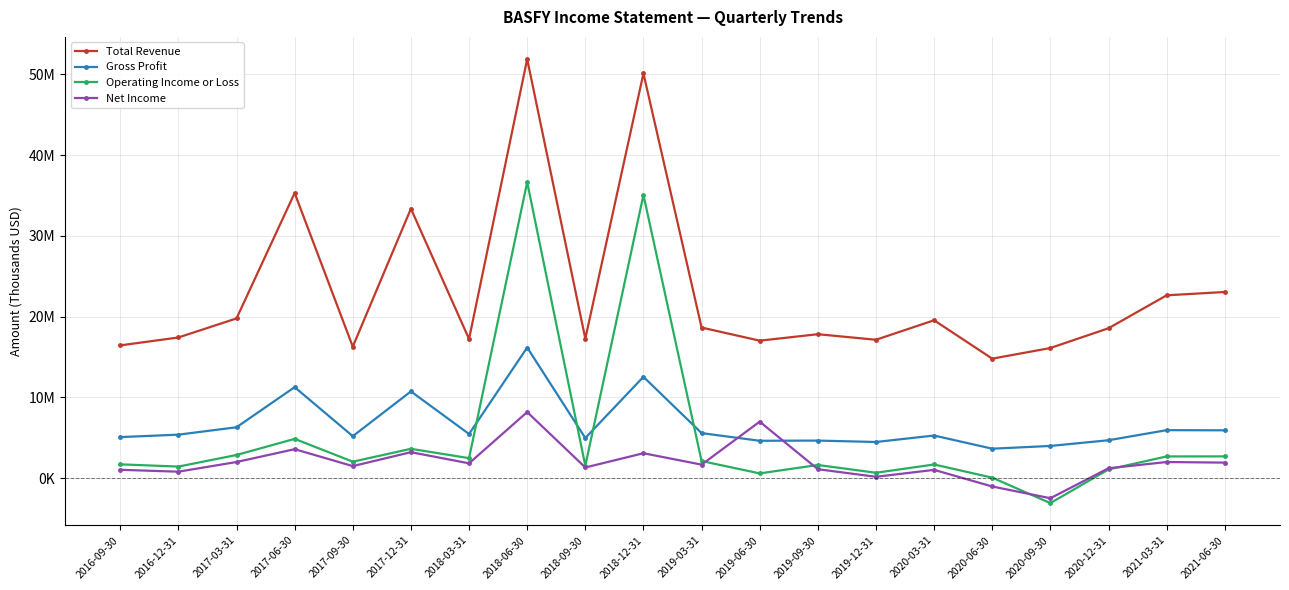

What is the average value of the Total Revenue series?

23030665